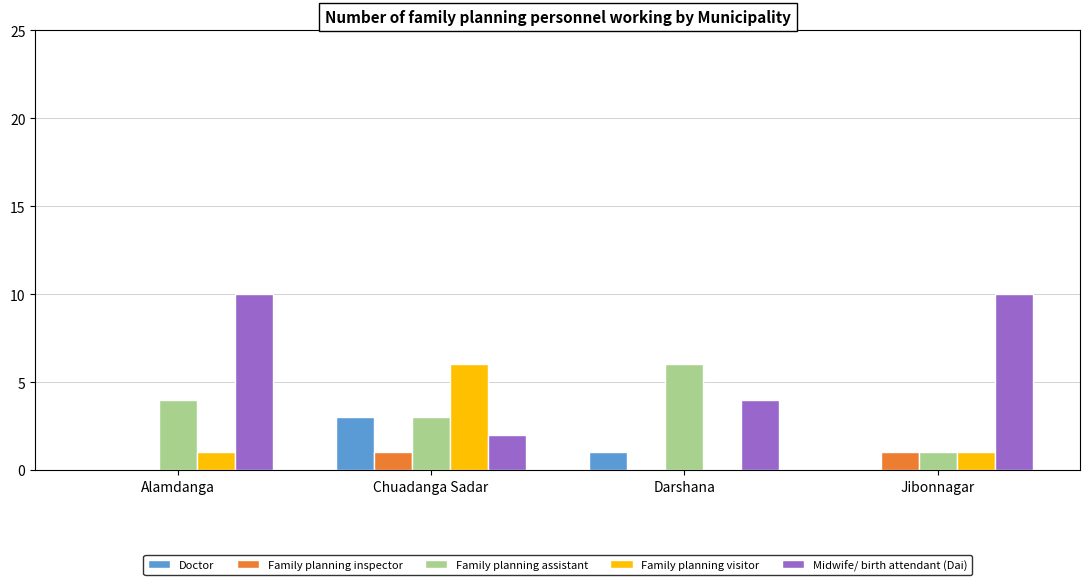

The value of Midwife/ birth attendant (Dai) at Jibonnagar is 18. True or false?

False